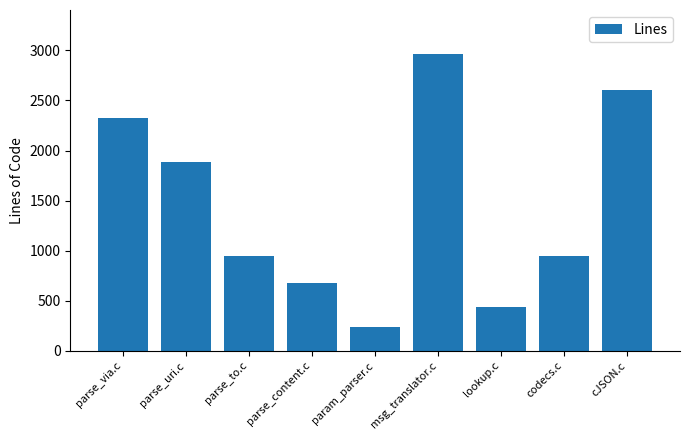

Which label corresponds to the smallest value in the chart?

param_parser.c